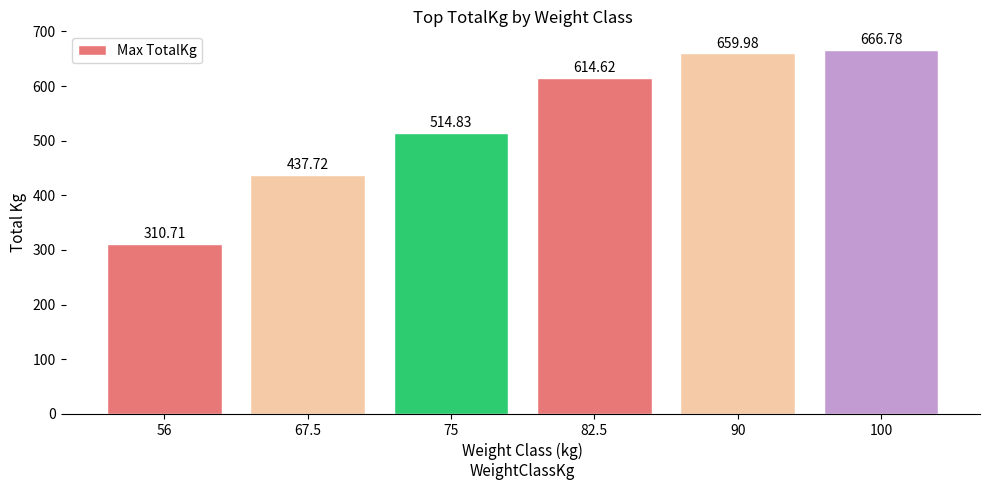

Reading left to right, transcribe all the data shown in this chart.

310.7	437.7	514.8	614.6	660.0	666.8